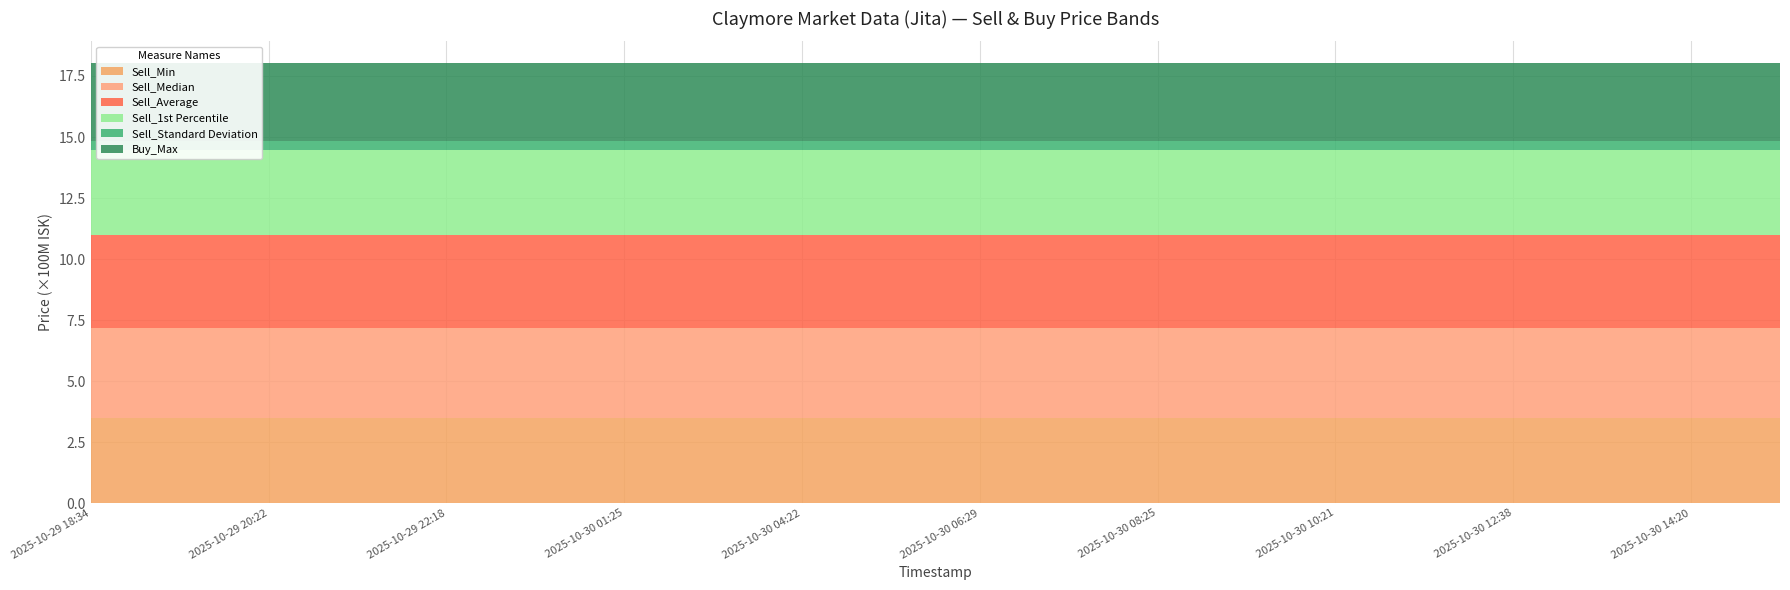

Reading left to right, transcribe all the data shown in this chart.

Sell_Min: 2025-10-29 18:34=347900000.0	2025-10-29 19:15=347900000.0	2025-10-29 20:22=347900000.0	2025-10-29 21:18=347900000.0	2025-10-29 22:18=347900000.0	2025-10-29 23:18=347900000.0	2025-10-30 01:25=347900000.0	2025-10-30 03:11=347900000.0	2025-10-30 04:22=347900000.0	2025-10-30 05:19=347900000.0	2025-10-30 06:29=347900000.0	2025-10-30 07:18=347900000.0	2025-10-30 08:25=347900000.0	2025-10-30 09:21=347900000.0	2025-10-30 10:21=347900000.0	2025-10-30 11:17=347900000.0	2025-10-30 12:38=347900000.0	2025-10-30 13:31=347900000.0	2025-10-30 14:20=347900000.0	2025-10-30 15:22=347900000.0
Sell_Median: 2025-10-29 18:34=370200000.0	2025-10-29 19:15=370200000.0	2025-10-29 20:22=370200000.0	2025-10-29 21:18=370200000.0	2025-10-29 22:18=370200000.0	2025-10-29 23:18=370200000.0	2025-10-30 01:25=370200000.0	2025-10-30 03:11=370200000.0	2025-10-30 04:22=370200000.0	2025-10-30 05:19=370200000.0	2025-10-30 06:29=370200000.0	2025-10-30 07:18=370200000.0	2025-10-30 08:25=370200000.0	2025-10-30 09:21=370200000.0	2025-10-30 10:21=370200000.0	2025-10-30 11:17=370200000.0	2025-10-30 12:38=370200000.0	2025-10-30 13:31=370200000.0	2025-10-30 14:20=370200000.0	2025-10-30 15:22=370200000.0
Sell_Average: 2025-10-29 18:34=379130504.6	2025-10-29 19:15=379130504.6	2025-10-29 20:22=379130504.6	2025-10-29 21:18=379130504.6	2025-10-29 22:18=379130504.6	2025-10-29 23:18=379130504.6	2025-10-30 01:25=379130504.6	2025-10-30 03:11=379130504.6	2025-10-30 04:22=379130504.6	2025-10-30 05:19=379130504.6	2025-10-30 06:29=379130504.6	2025-10-30 07:18=379130504.6	2025-10-30 08:25=379130504.6	2025-10-30 09:21=379130504.6	2025-10-30 10:21=379130504.6	2025-10-30 11:17=379130504.6	2025-10-30 12:38=379130504.6	2025-10-30 13:31=379130504.6	2025-10-30 14:20=379130504.6	2025-10-30 15:22=379130504.6
Sell_1st Percentile: 2025-10-29 18:34=348000000.0	2025-10-29 19:15=348000000.0	2025-10-29 20:22=348000000.0	2025-10-29 21:18=348000000.0	2025-10-29 22:18=348000000.0	2025-10-29 23:18=348000000.0	2025-10-30 01:25=348000000.0	2025-10-30 03:11=348000000.0	2025-10-30 04:22=348000000.0	2025-10-30 05:19=348000000.0	2025-10-30 06:29=348000000.0	2025-10-30 07:18=348000000.0	2025-10-30 08:25=348000000.0	2025-10-30 09:21=348000000.0	2025-10-30 10:21=348000000.0	2025-10-30 11:17=348000000.0	2025-10-30 12:38=348000000.0	2025-10-30 13:31=348000000.0	2025-10-30 14:20=348000000.0	2025-10-30 15:22=348000000.0
Sell_Standard Deviation: 2025-10-29 18:34=40233578.3	2025-10-29 19:15=40233578.3	2025-10-29 20:22=40233578.3	2025-10-29 21:18=40233578.3	2025-10-29 22:18=40233578.3	2025-10-29 23:18=40233578.3	2025-10-30 01:25=40233578.3	2025-10-30 03:11=40233578.3	2025-10-30 04:22=40233578.3	2025-10-30 05:19=40233578.3	2025-10-30 06:29=40233578.3	2025-10-30 07:18=40233578.3	2025-10-30 08:25=40233578.3	2025-10-30 09:21=40233578.3	2025-10-30 10:21=40233578.3	2025-10-30 11:17=40233578.3	2025-10-30 12:38=40233578.3	2025-10-30 13:31=40233578.3	2025-10-30 14:20=40233578.3	2025-10-30 15:22=40233578.3
Buy_Max: 2025-10-29 18:34=316400000.0	2025-10-29 19:15=316400000.0	2025-10-29 20:22=316400000.0	2025-10-29 21:18=316400000.0	2025-10-29 22:18=316400000.0	2025-10-29 23:18=316400000.0	2025-10-30 01:25=316400000.0	2025-10-30 03:11=316400000.0	2025-10-30 04:22=316400000.0	2025-10-30 05:19=316400000.0	2025-10-30 06:29=316400000.0	2025-10-30 07:18=316400000.0	2025-10-30 08:25=316400000.0	2025-10-30 09:21=316400000.0	2025-10-30 10:21=316400000.0	2025-10-30 11:17=316400000.0	2025-10-30 12:38=316400000.0	2025-10-30 13:31=316400000.0	2025-10-30 14:20=316400000.0	2025-10-30 15:22=316400000.0